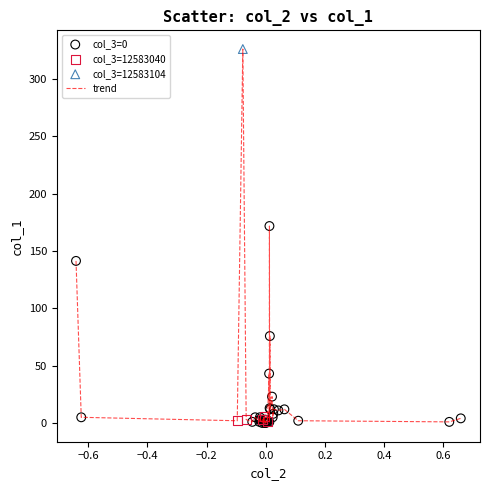

What is the difference between the maximum and minimum values?

326.0